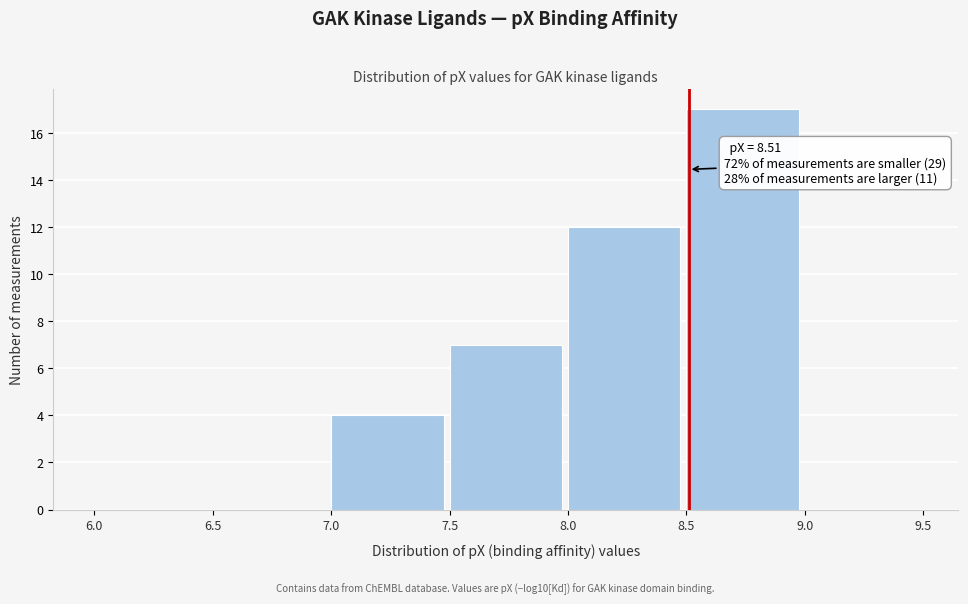

Which range on the x-axis has the tallest bar?

8.5 to 9.0